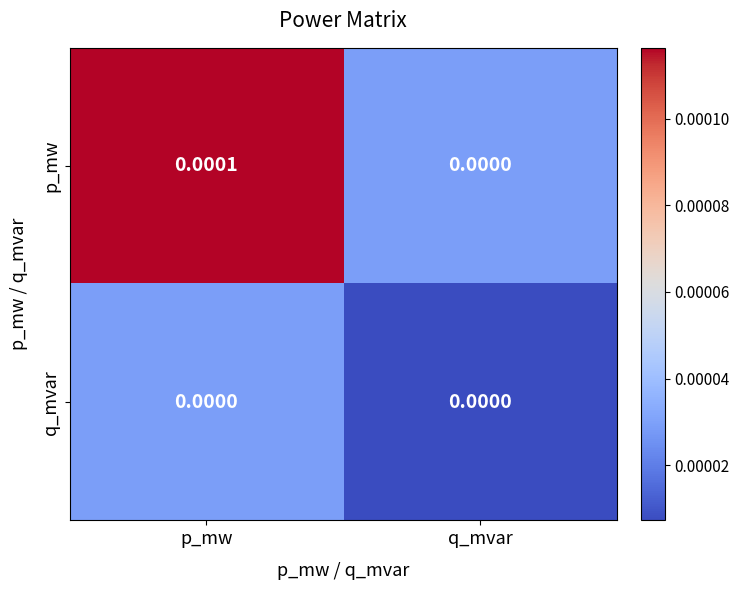

Between p_mw and q_mvar, which series saw the biggest shift?

p_mw